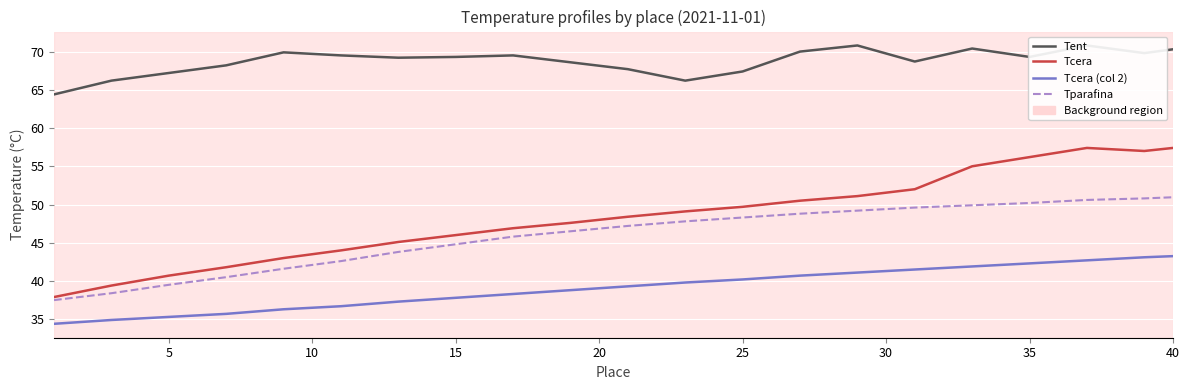

Does the chart display data point markers on the line(s)?

No